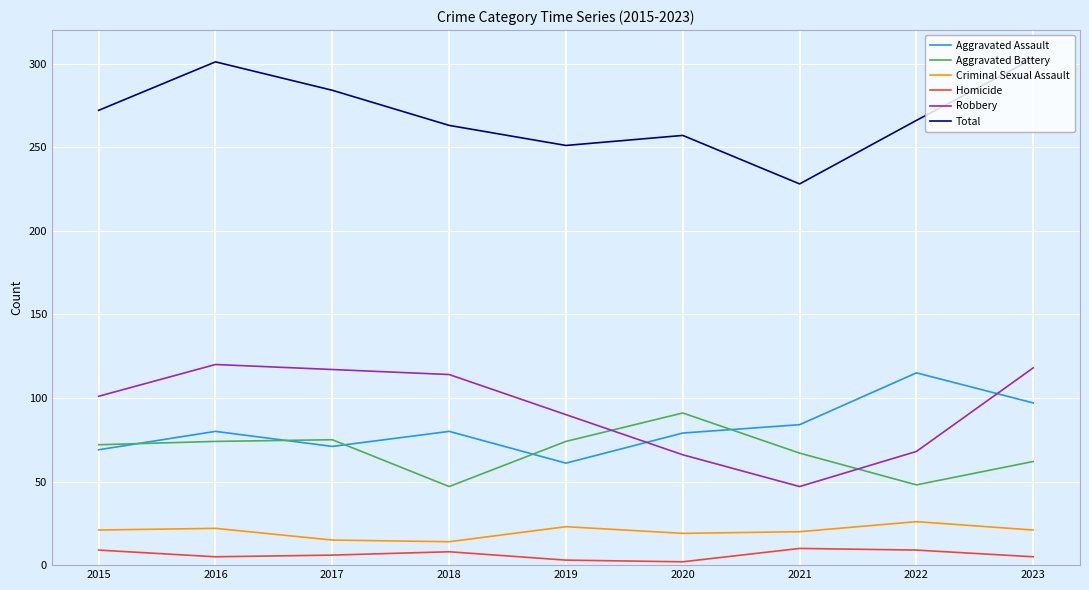

Is the value of Aggravated Assault at 2022 greater than the value of Robbery at 2015?

Yes